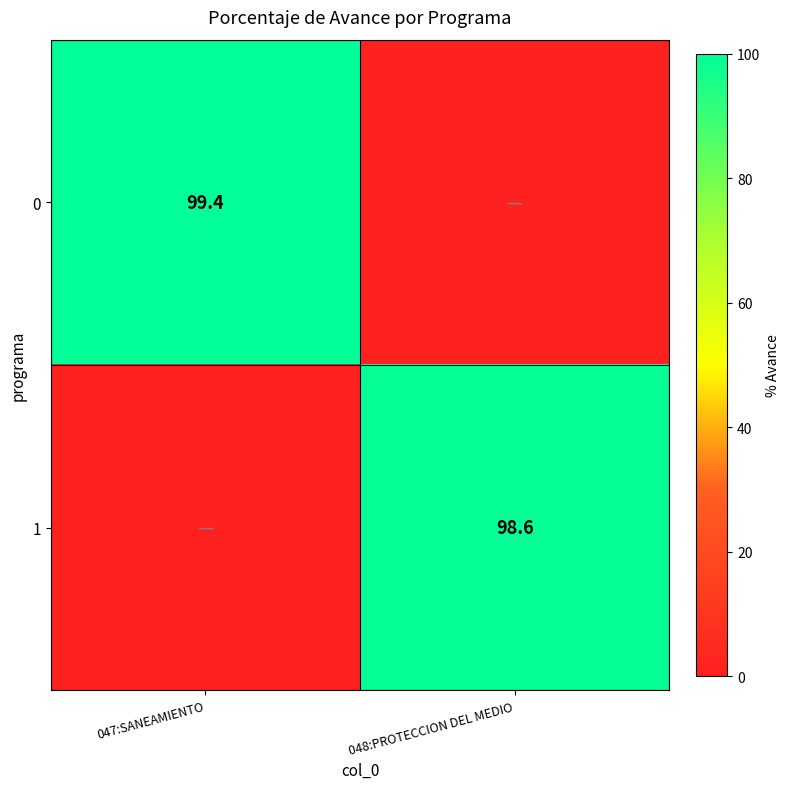

What is the spread (max minus min) of values at 047:SANEAMIENTO?

99.4